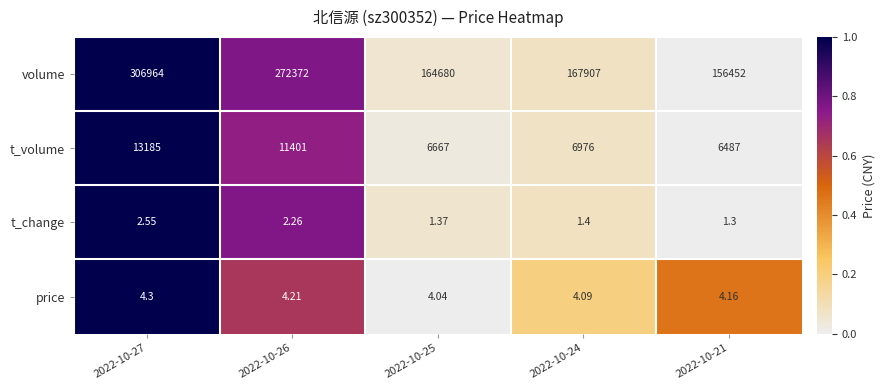

What is the spread (max minus min) of values at 2022-10-21?

156450.7